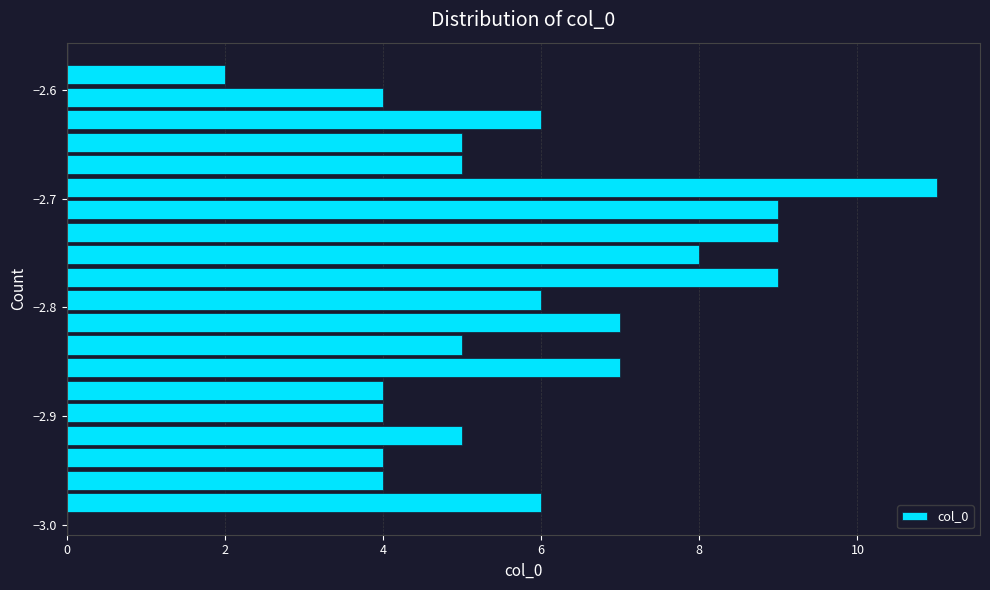

Around what value on the y-axis is the longest bar? Give the approximate position of its centre, as read against the axis.

-2.69